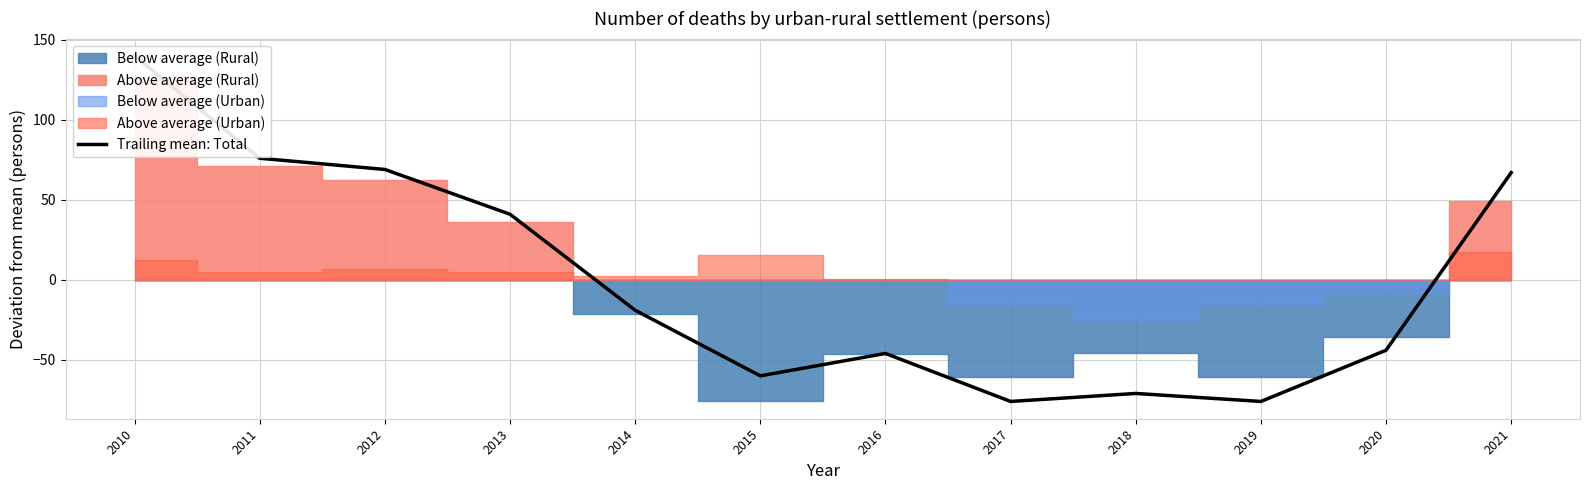

Rank the categories by value from highest to lowest.

2010, 2011, 2012, 2021, 2013, 2014, 2020, 2016, 2015, 2018, 2017, 2019